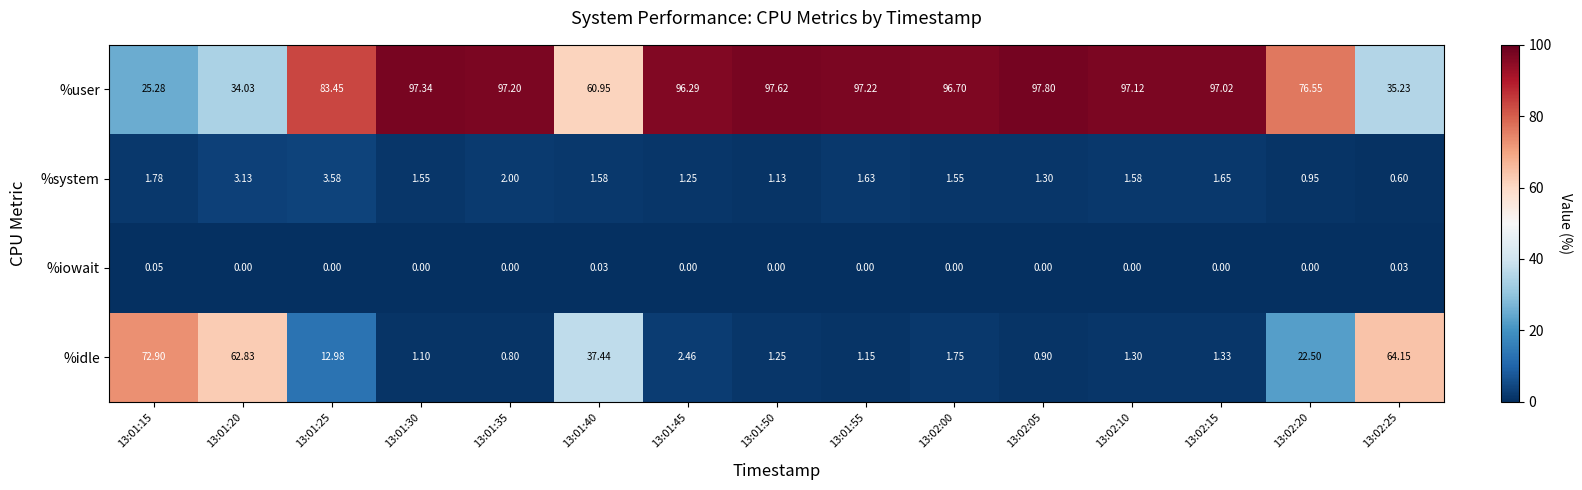

Which series changed the most between 13:02:00 and 13:02:20?

%idle